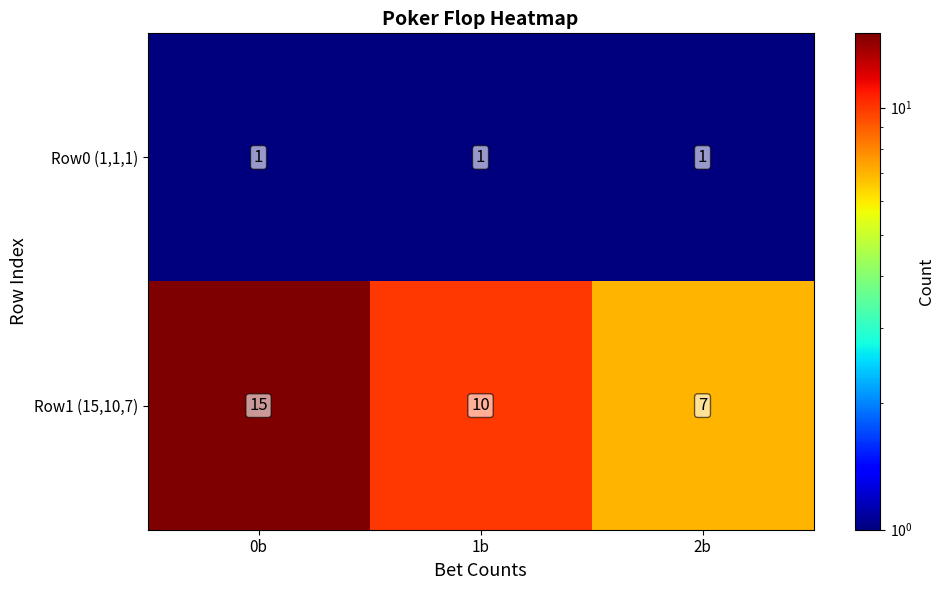

Read the Row1 (15,10,7) value at 1b.

10